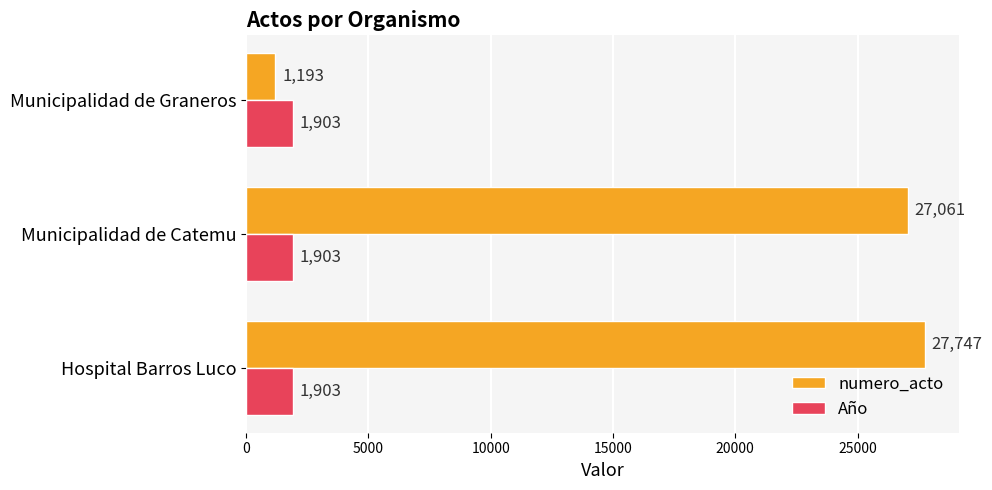

Which series has the largest range (max minus min)?

numero_acto